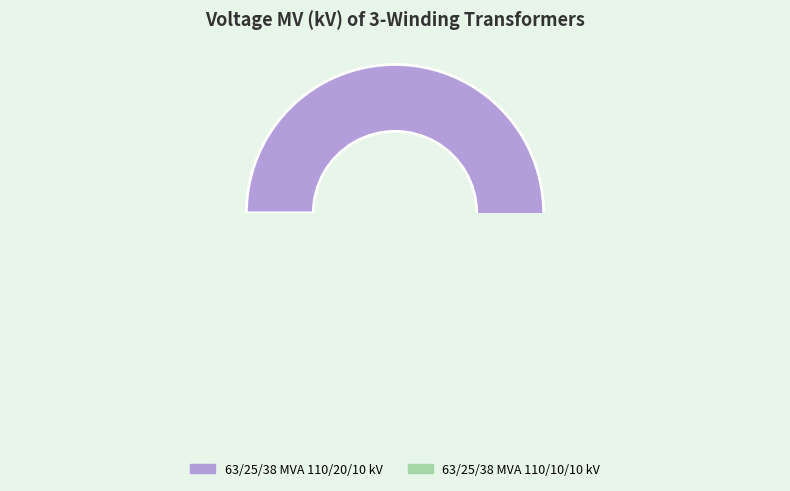

To the nearest percent, what is the combined percentage of 63/25/38 MVA 110/10/10 kV and 63/25/38 MVA 110/20/10 kV?

100%